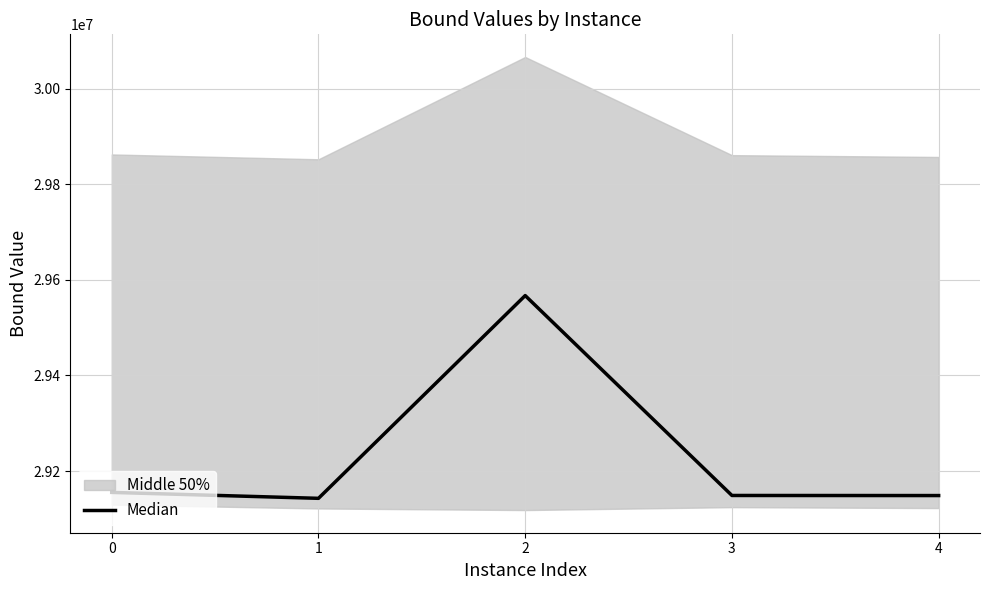

What is the sum of the values at 3 and 1?

58291994.8